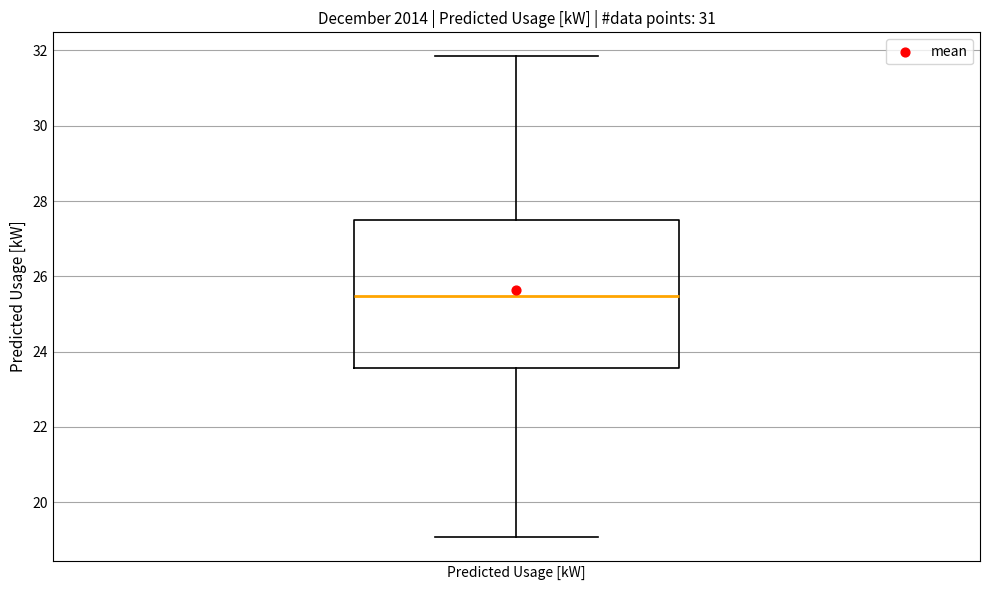

Where is the upper edge of the box for Predicted Usage [kW] on the y-axis? The values are not printed on the chart, so give them approximately, as read against the axis.

27.6